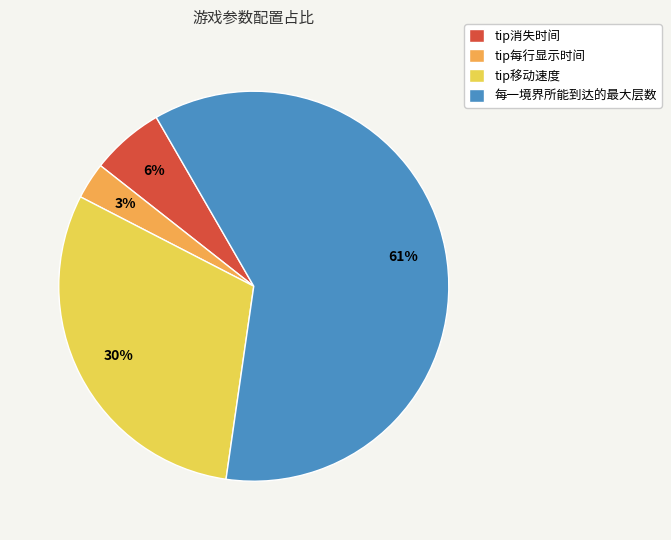

Is it true that tip每行显示时间 is 3% of the pie?

True